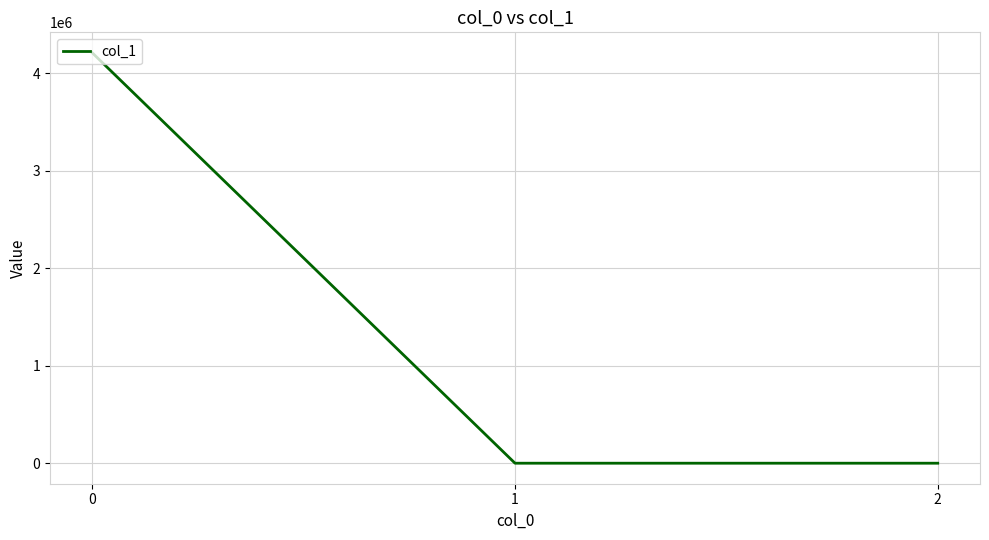

How many distinct data groups are displayed?

1